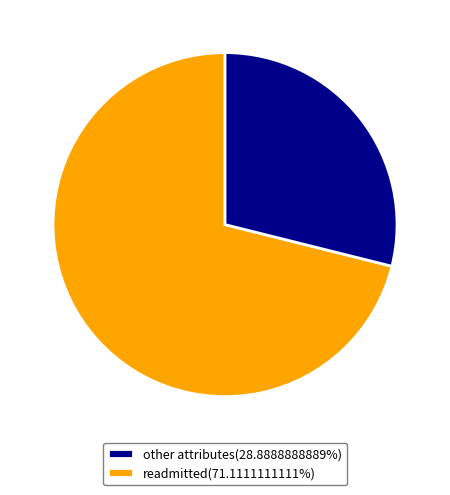

What is the ratio of the value at readmitted(71.1111111111%) to the value at other attributes(28.8888888889%)?

0.4